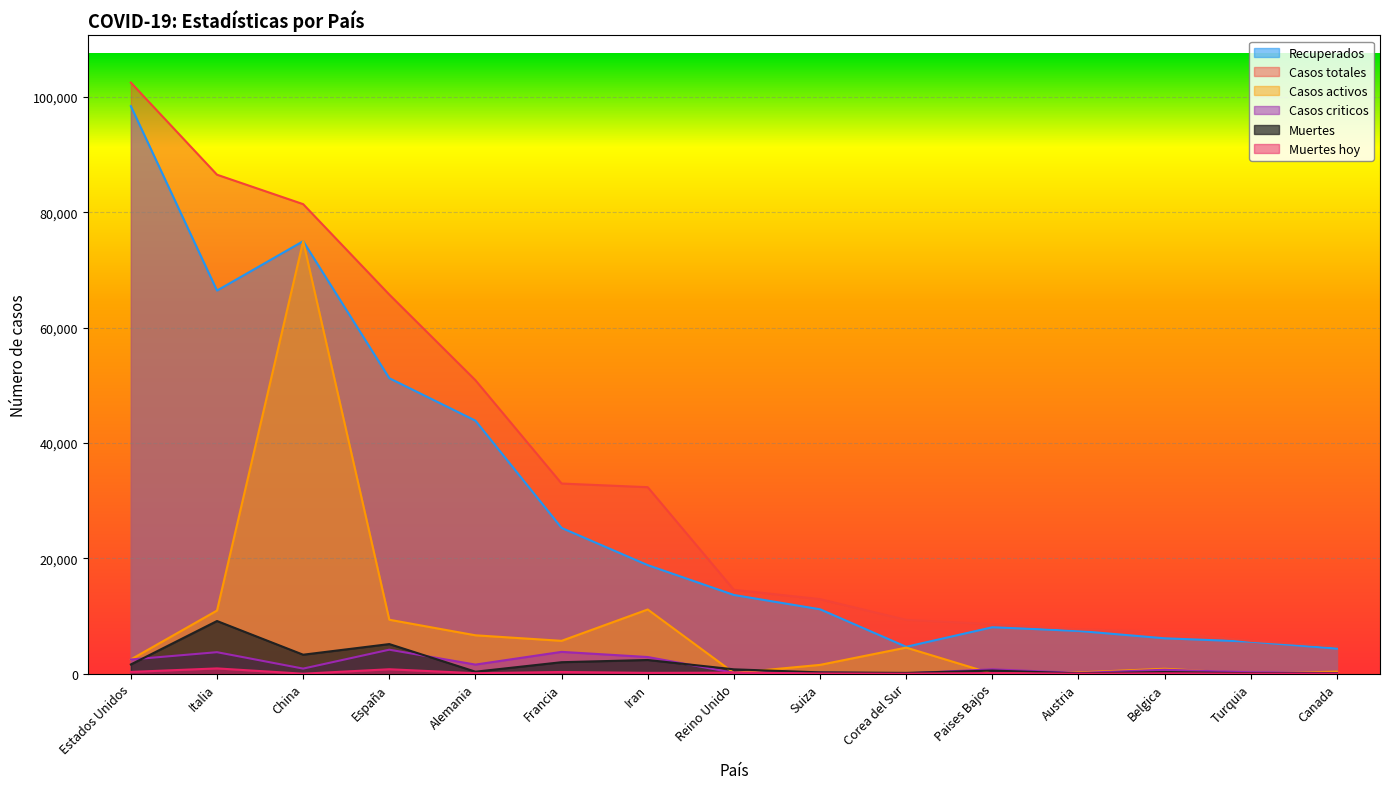

How many values in the Recuperados series exceed 13649?

7